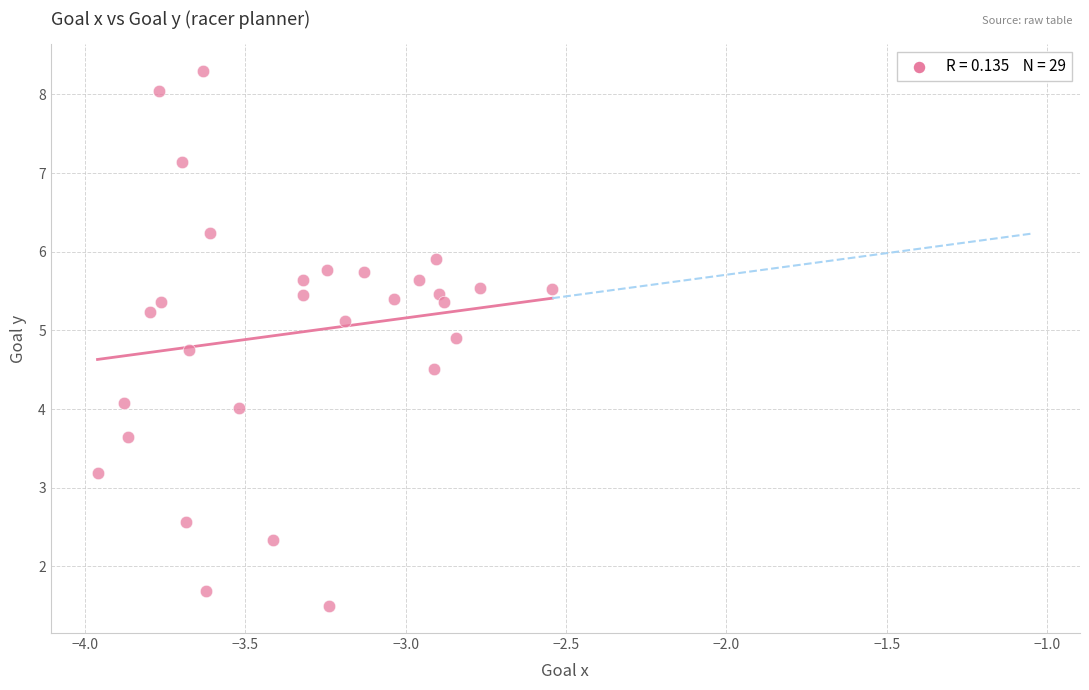

What is the range of X values (max minus min)?

1.4